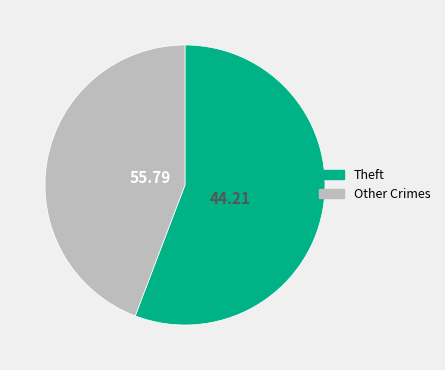

Between Other Crimes and Theft, which is larger?

Theft